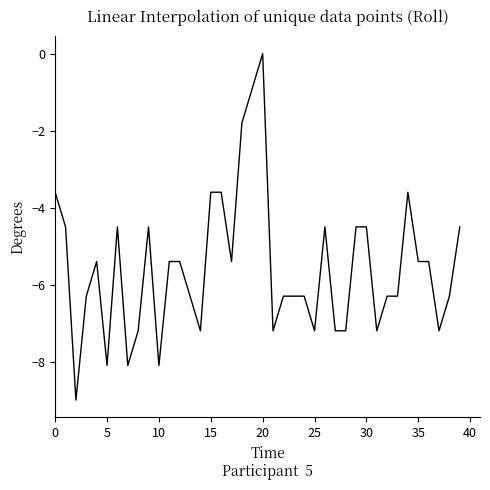

What is the smallest value displayed?

-9.0